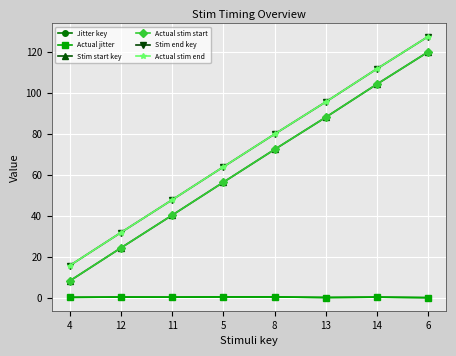

True or false: Jitter key and Stim start key intersect in this chart.

False